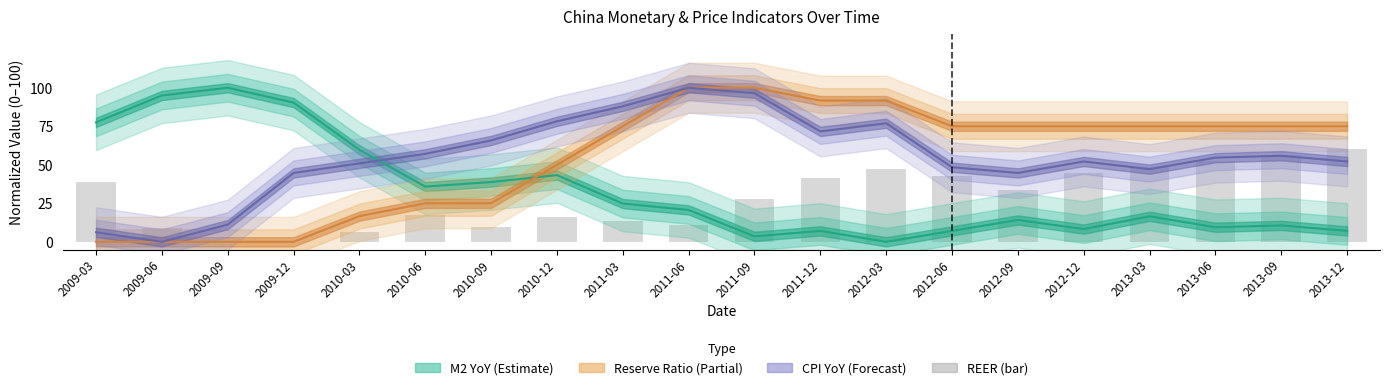

What value does the data have at 2010-09?

9.5